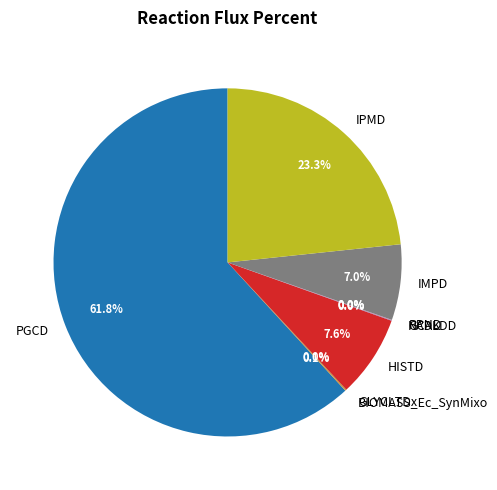

What portion of the pie excludes HISTD?

92.4%